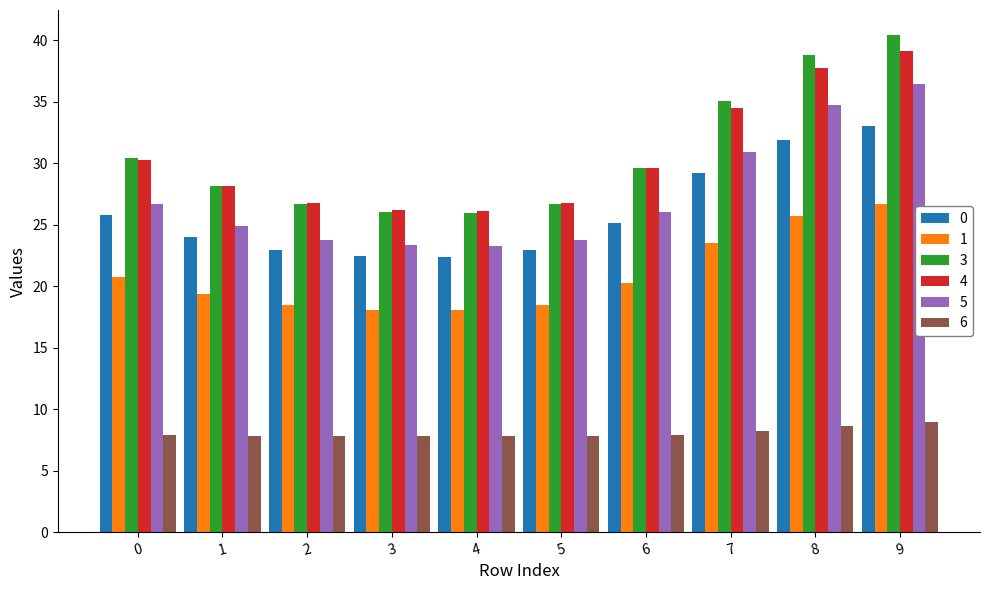

At which category is the sum across all series the highest?

9